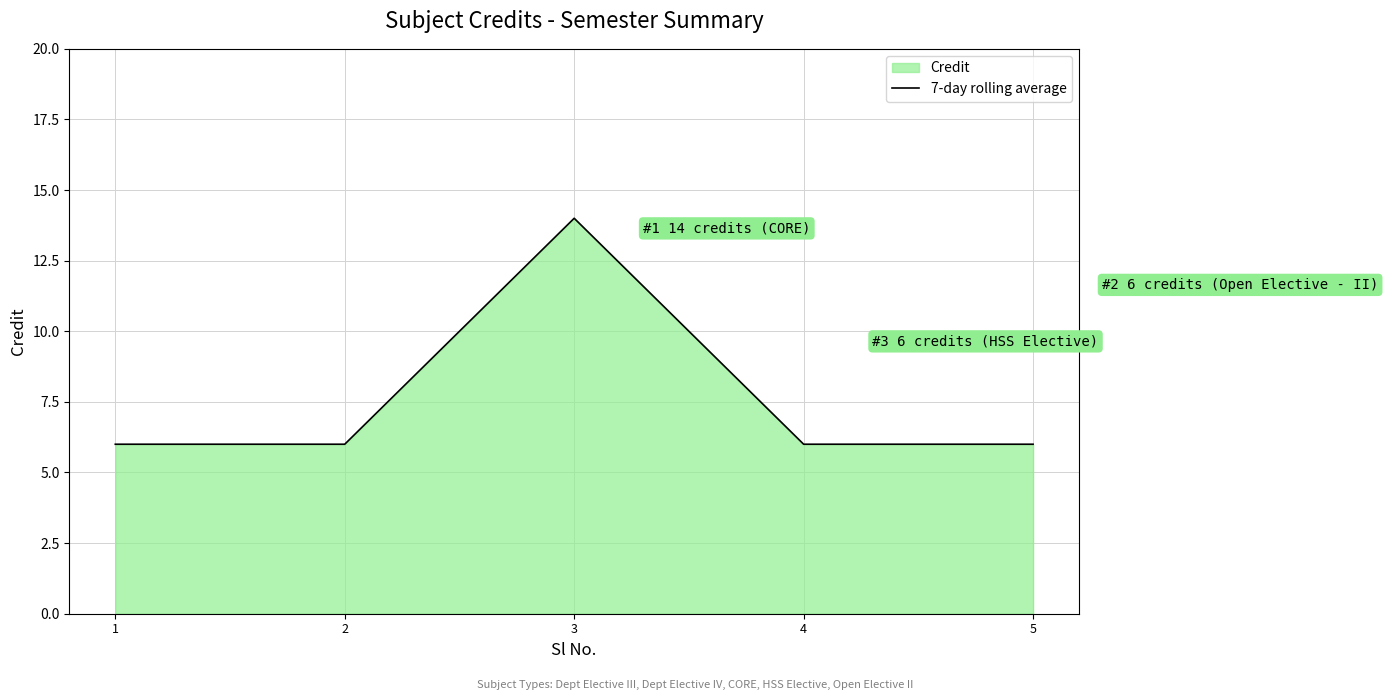

The chart shows a value of 20 at 3. True or false?

False